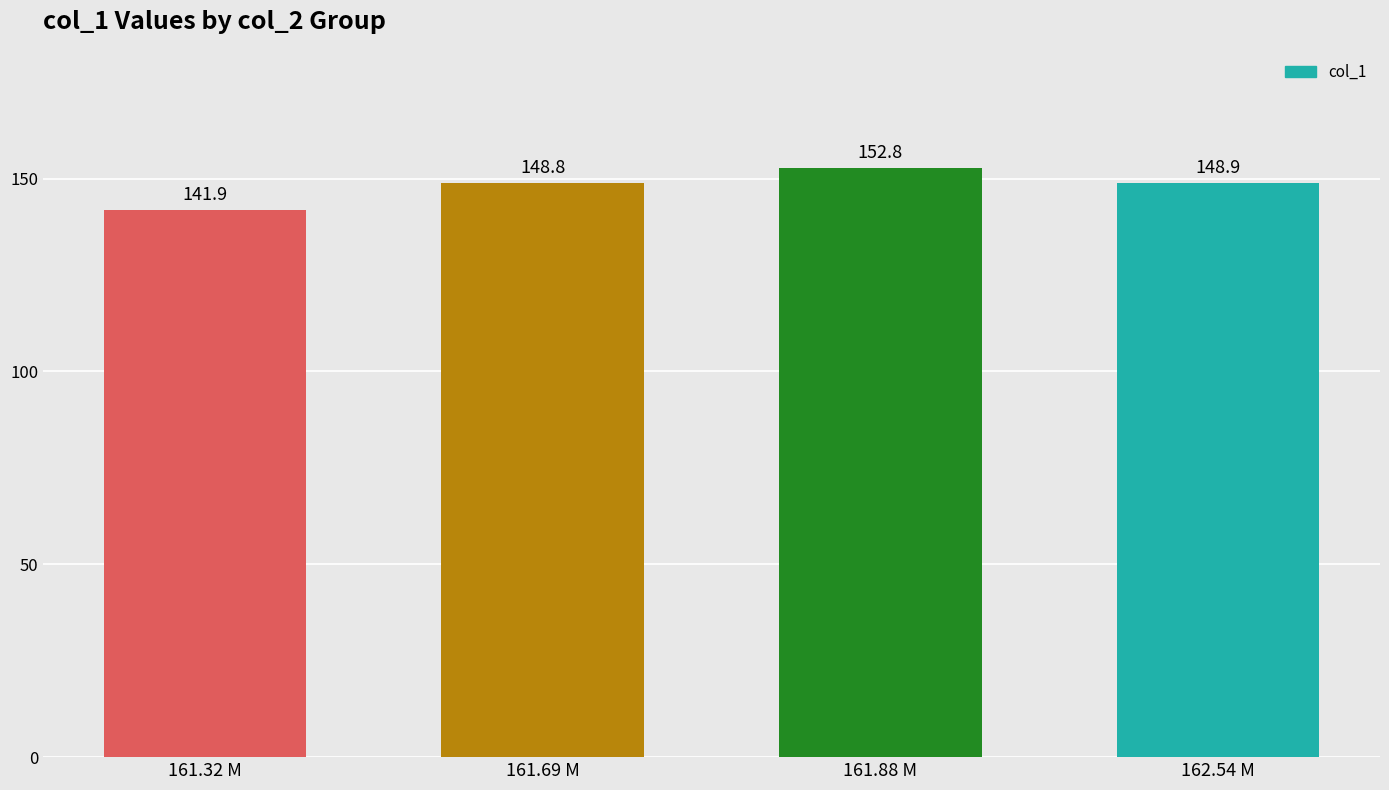

List the labels in order of value, smallest first.

161.32 M, 161.69 M, 162.54 M, 161.88 M